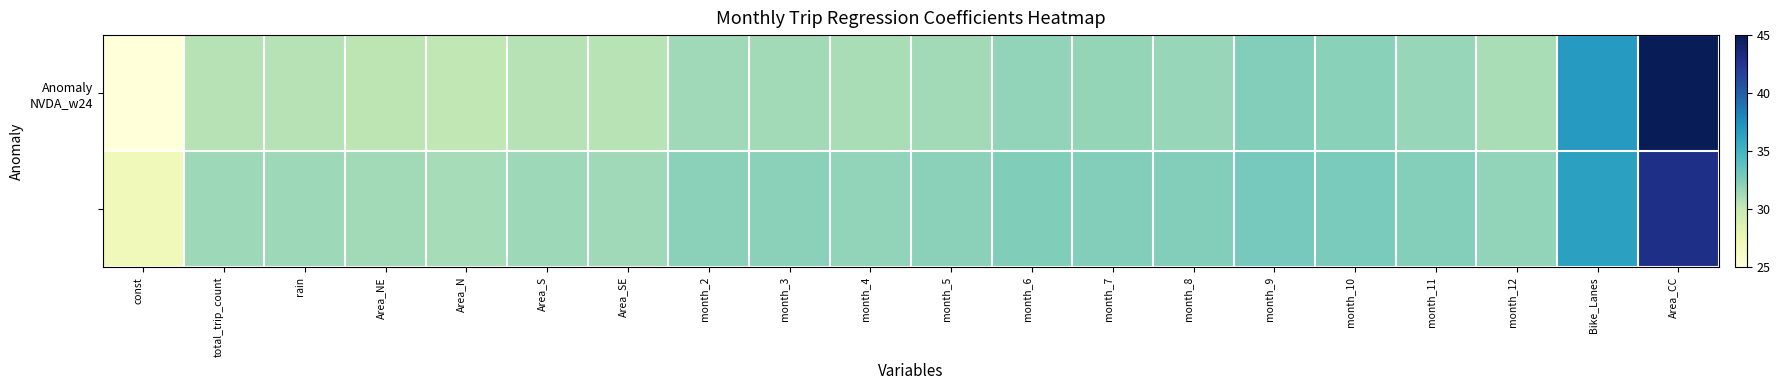

Between Area_S and Bike_Lanes, which is larger?

Bike_Lanes